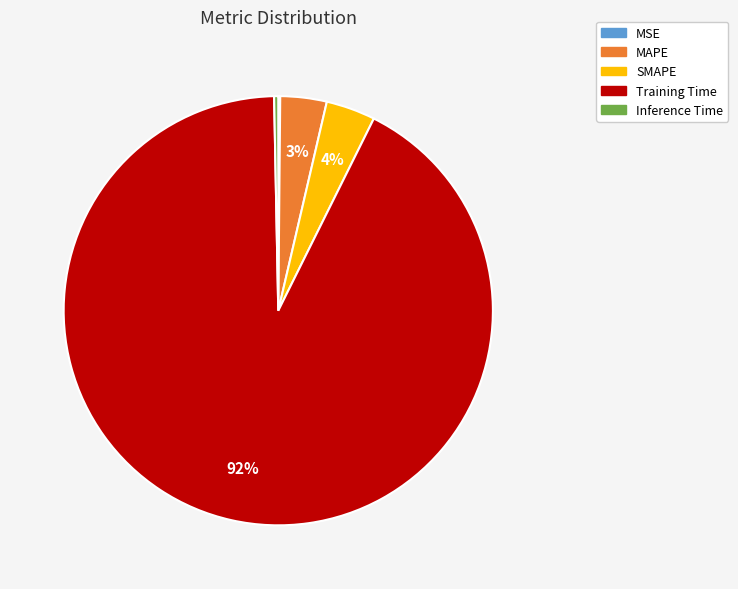

Between Training Time and MAPE, which is larger?

Training Time